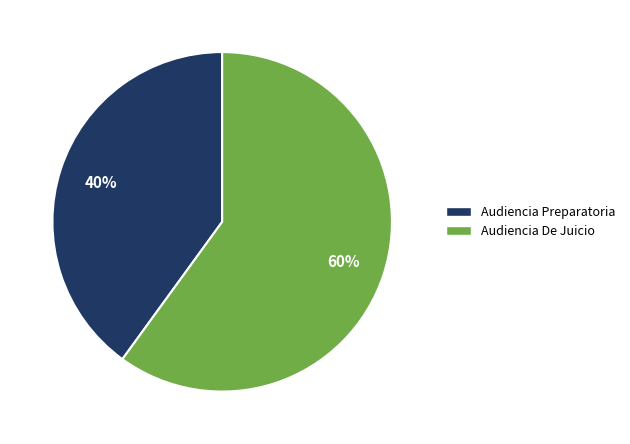

Is there a majority slice in this chart?

Yes